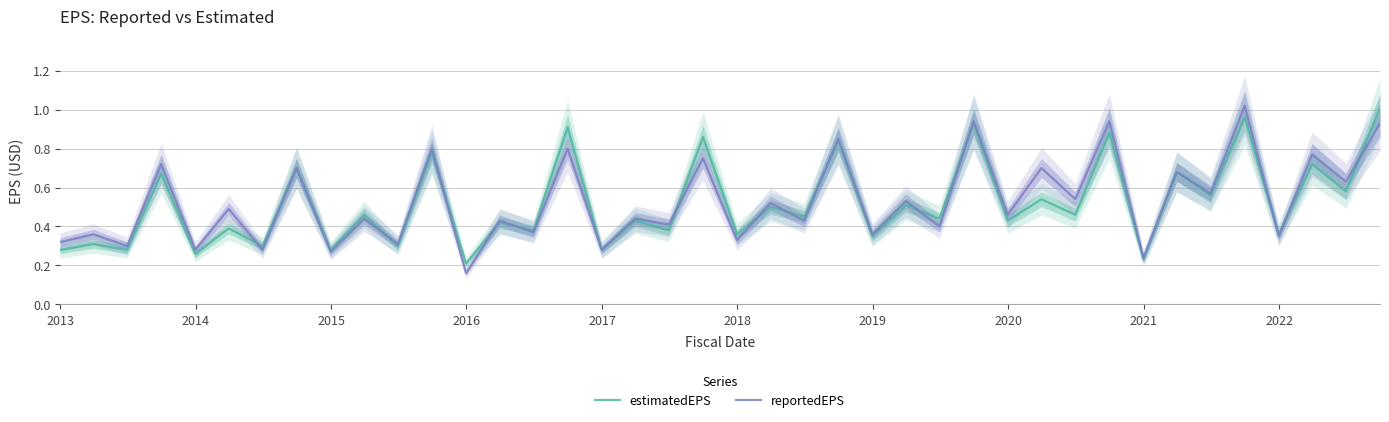

The estimatedEPS series shows 0.6 at 17. True or false?

False